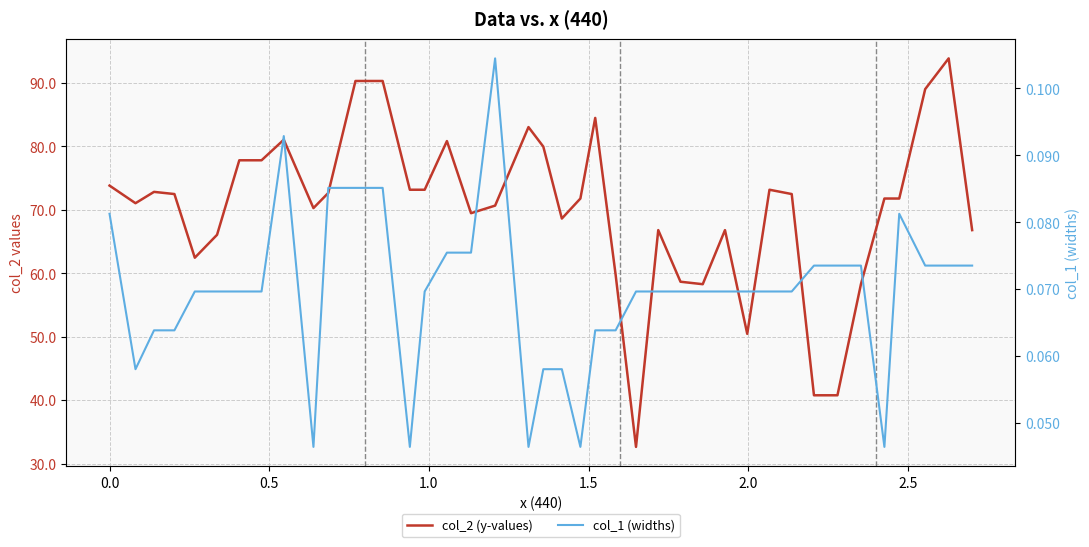

What are all the series names shown in the legend?

col_2 (y-values), col_1 (widths)